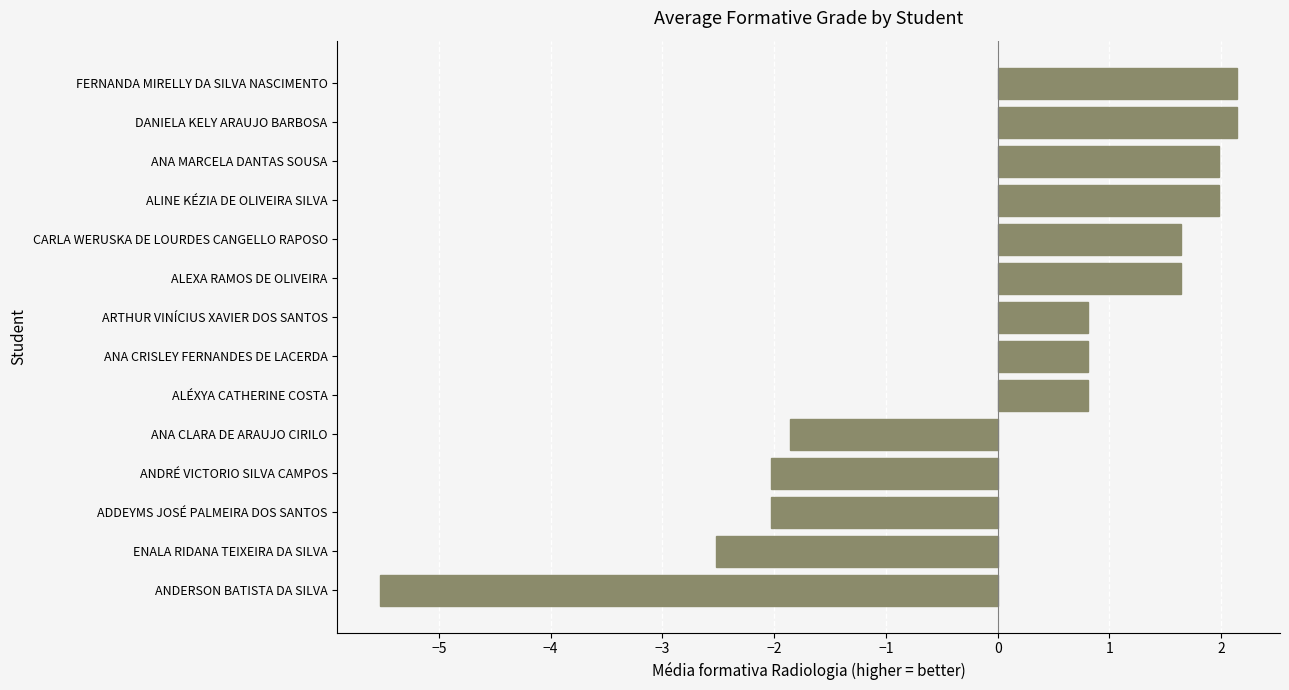

Is it true that the value at ANA CRISLEY FERNANDES DE LACERDA is 1.1?

False